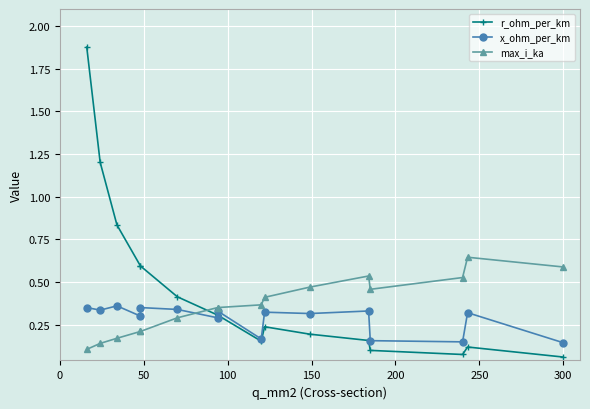

Reading left to right, what are all the values shown in this chart?

r_ohm_per_km: 1.9	1.2	0.8	0.6	0.6	0.4	0.3	0.3	0.2	0.2	0.2	0.2	0.1	0.1	0.1	0.1
x_ohm_per_km: 0.3	0.3	0.4	0.3	0.3	0.3	0.3	0.3	0.2	0.3	0.3	0.3	0.2	0.1	0.3	0.1
max_i_ka: 0.1	0.1	0.2	0.2	0.2	0.3	0.3	0.3	0.4	0.4	0.5	0.5	0.5	0.5	0.6	0.6